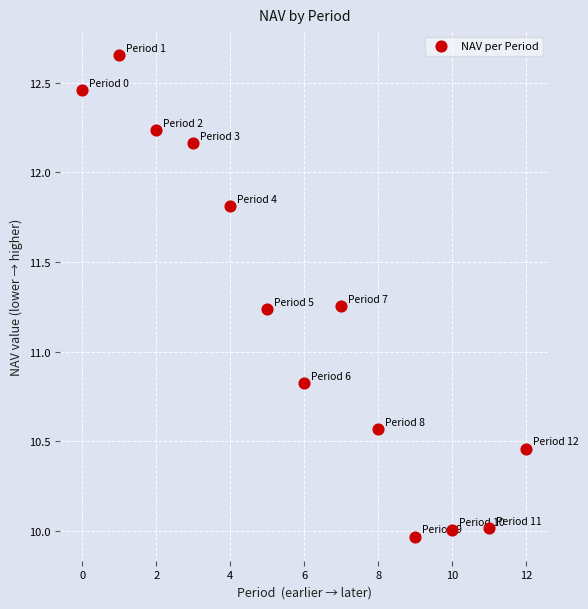

What is the range of Y values (max minus min)?

2.7